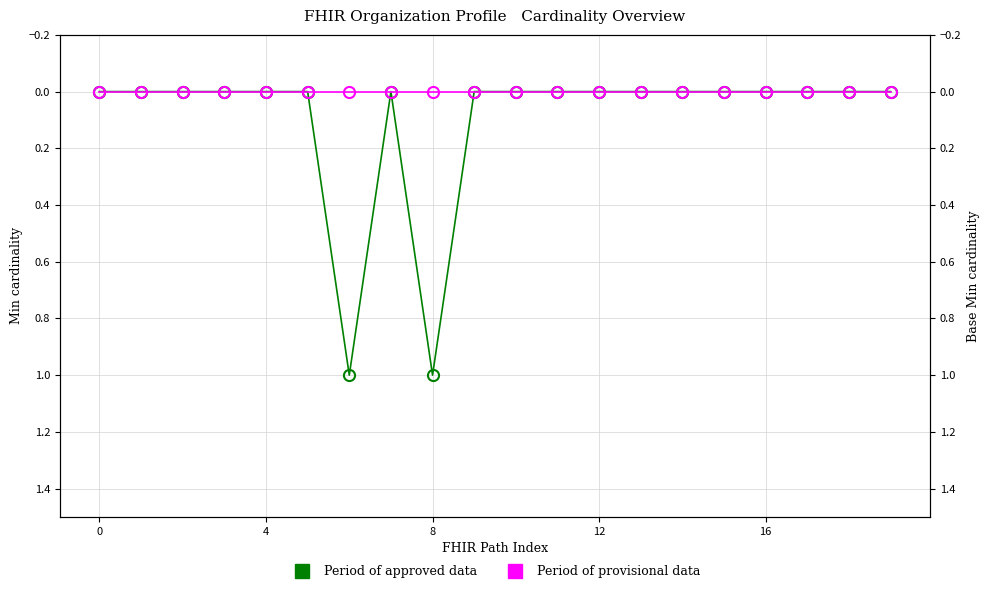

How many interior local valleys does the Period of approved data series have?

1